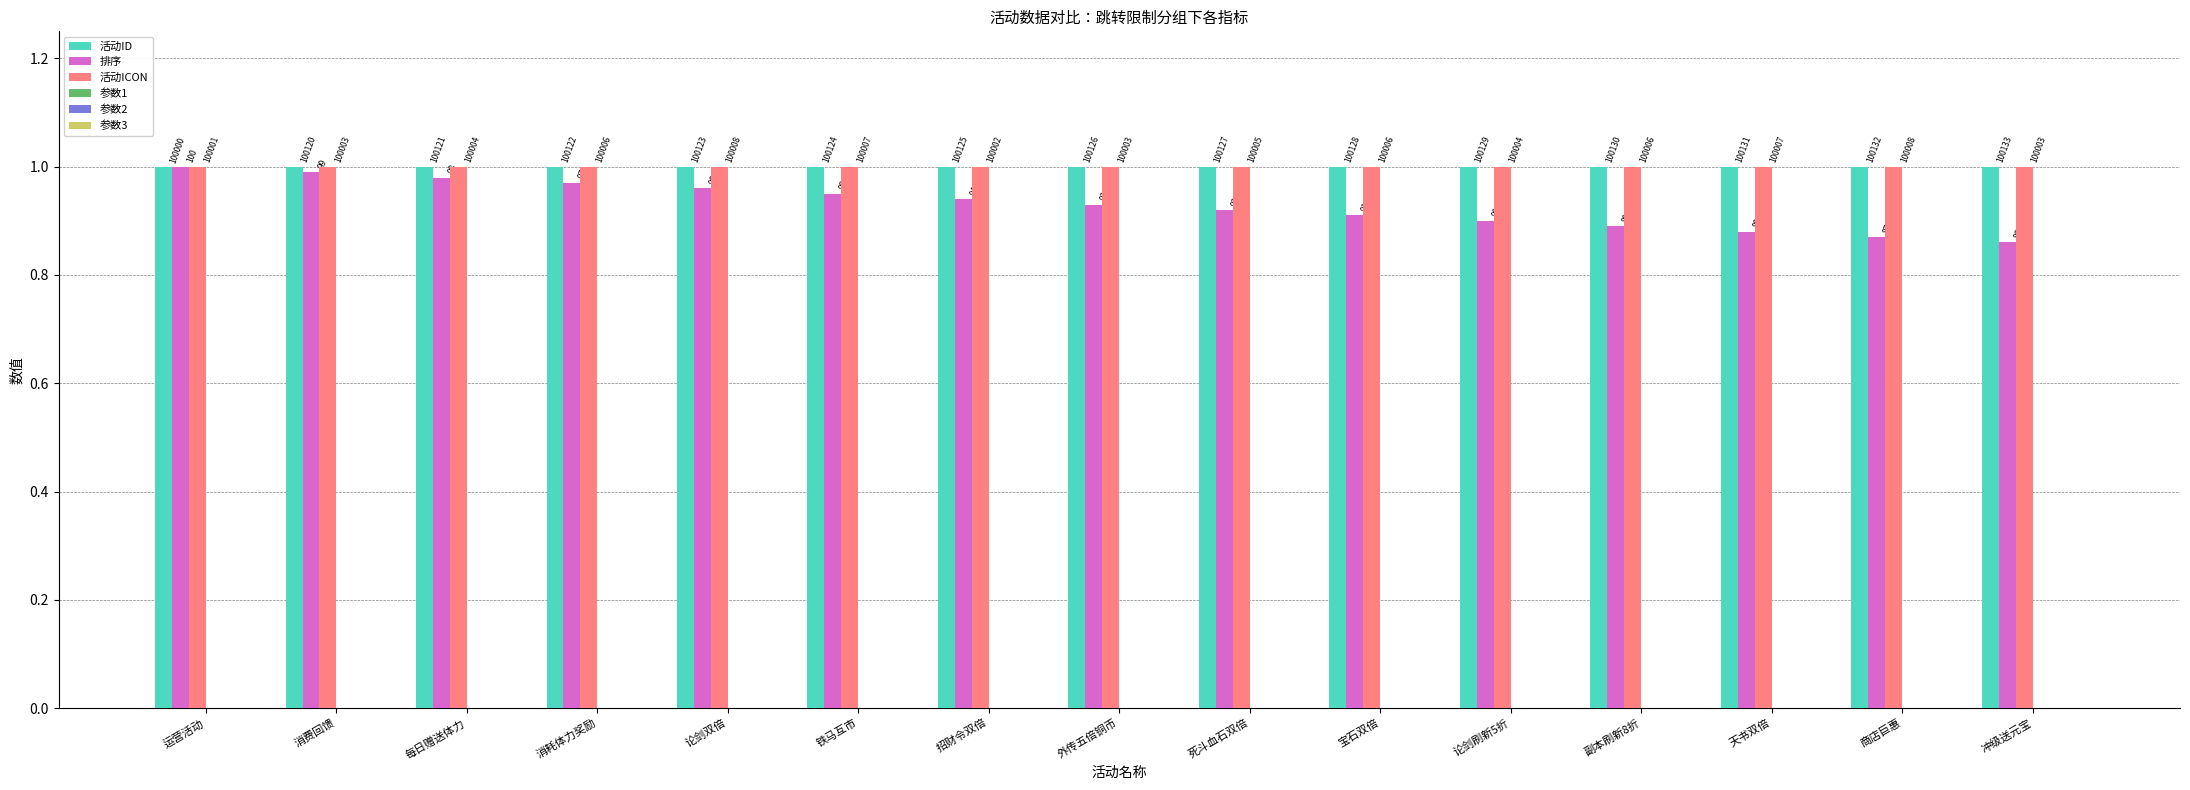

Between 外传五倍铜币 and 副本刷新8折, which series saw the biggest shift?

排序